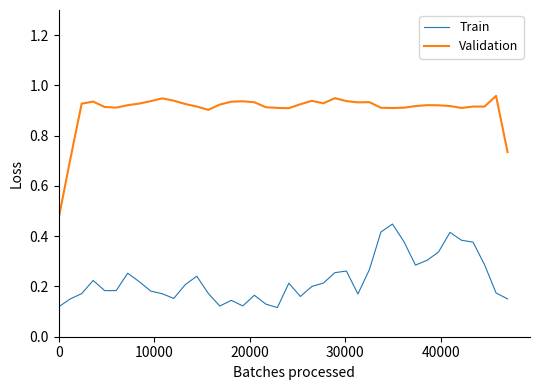

True or false: Train and Validation intersect in this chart.

False